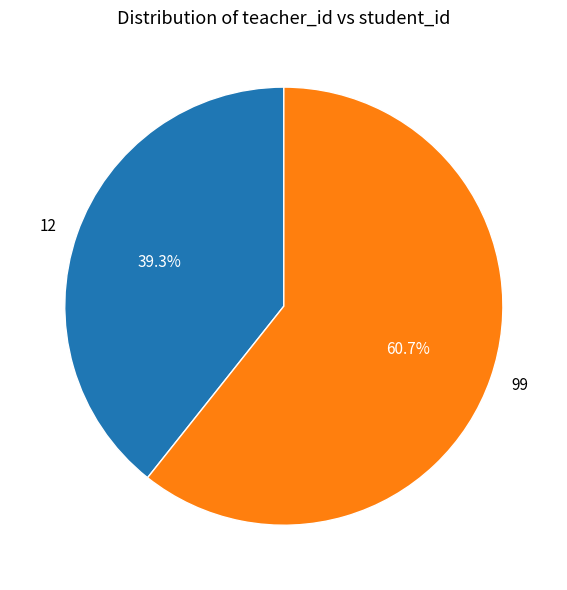

Which category has the smallest portion of the pie?

12